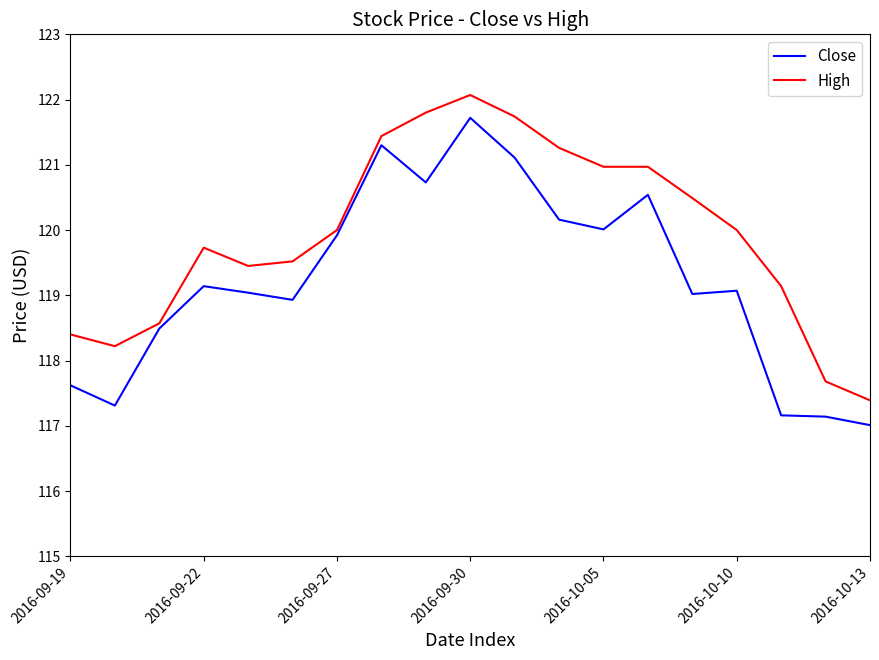

Rank the series by their maximum value, from highest to lowest.

High, Close